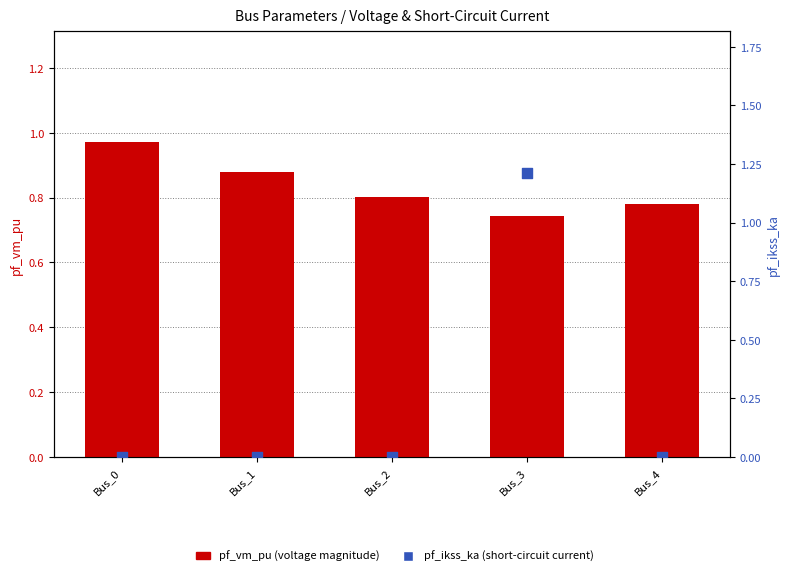

At which category is the sum across all series the highest?

Bus_3